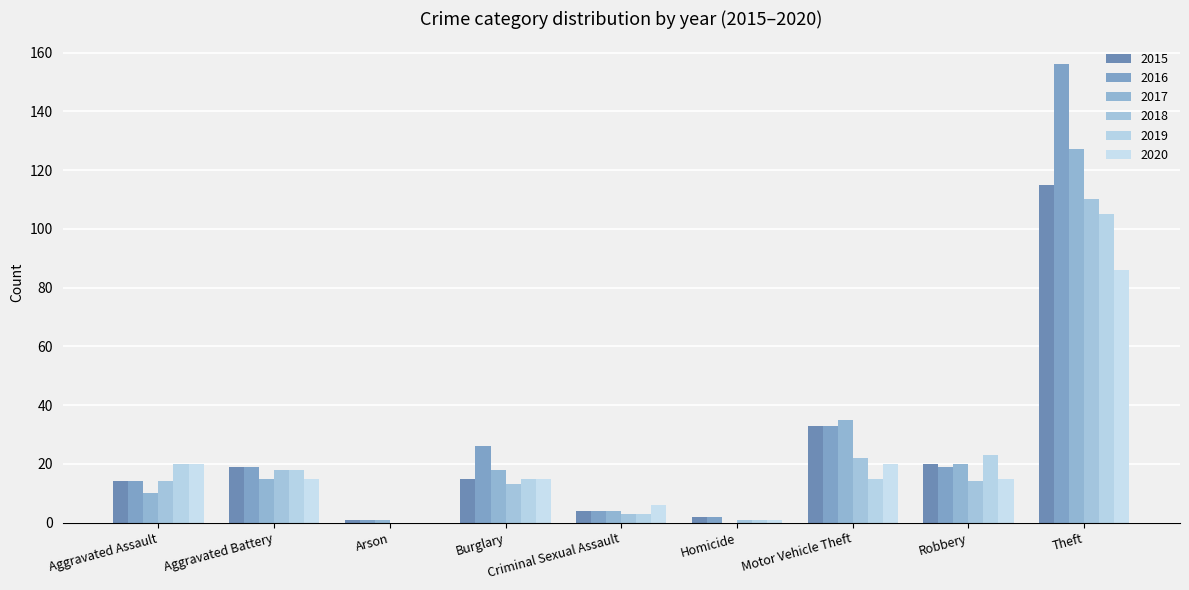

Reading right to left, list all the values displayed in this chart.

2015: Theft=115	Robbery=20	Motor Vehicle Theft=33	Homicide=2	Criminal Sexual Assault=4	Burglary=15	Arson=1	Aggravated Battery=19	Aggravated Assault=14
2016: Theft=156	Robbery=19	Motor Vehicle Theft=33	Homicide=2	Criminal Sexual Assault=4	Burglary=26	Arson=1	Aggravated Battery=19	Aggravated Assault=14
2017: Theft=127	Robbery=20	Motor Vehicle Theft=35	Homicide=0	Criminal Sexual Assault=4	Burglary=18	Arson=1	Aggravated Battery=15	Aggravated Assault=10
2018: Theft=110	Robbery=14	Motor Vehicle Theft=22	Homicide=1	Criminal Sexual Assault=3	Burglary=13	Arson=0	Aggravated Battery=18	Aggravated Assault=14
2019: Theft=105	Robbery=23	Motor Vehicle Theft=15	Homicide=1	Criminal Sexual Assault=3	Burglary=15	Arson=0	Aggravated Battery=18	Aggravated Assault=20
2020: Theft=86	Robbery=15	Motor Vehicle Theft=20	Homicide=1	Criminal Sexual Assault=6	Burglary=15	Arson=0	Aggravated Battery=15	Aggravated Assault=20